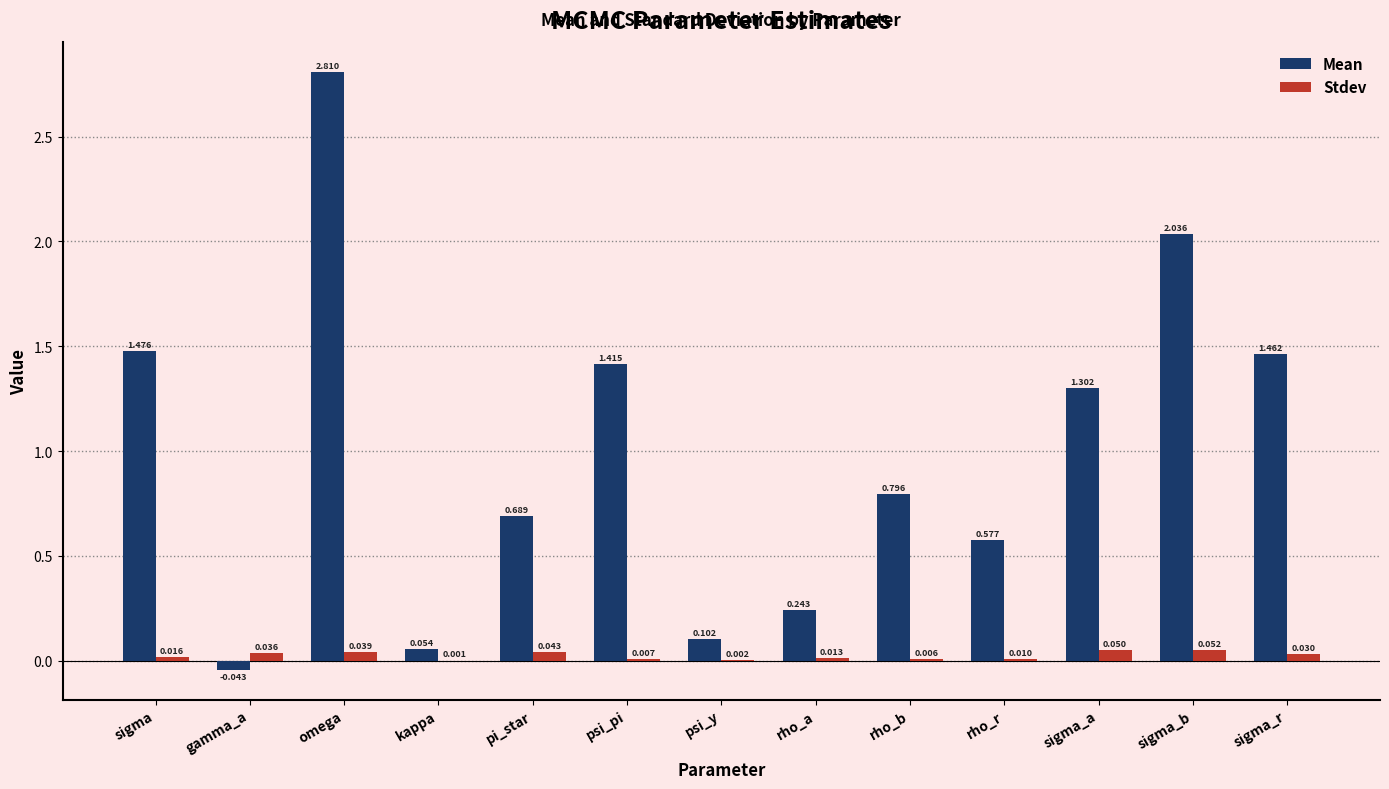

At which label is Stdev closest to 0?

kappa